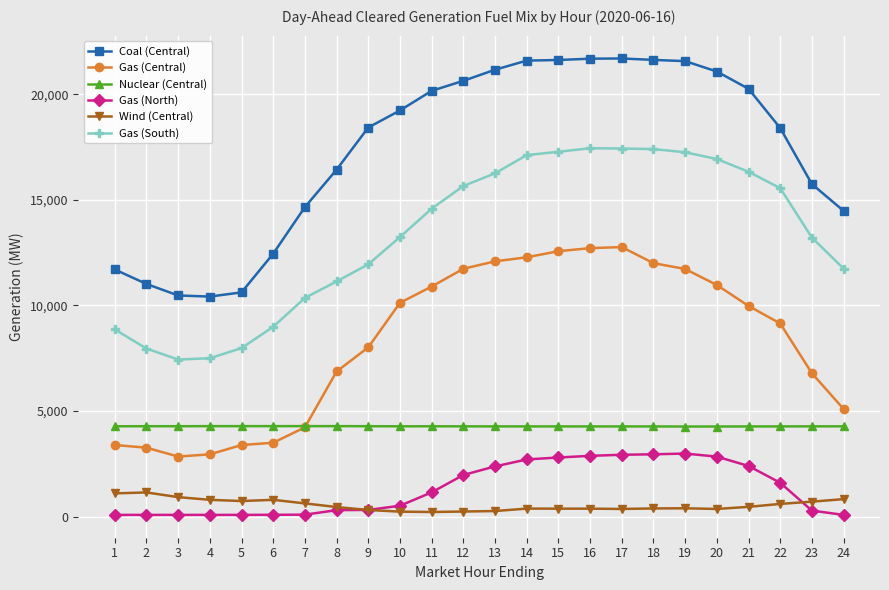

True or false: Coal (Central) and Wind (Central) intersect in this chart.

False